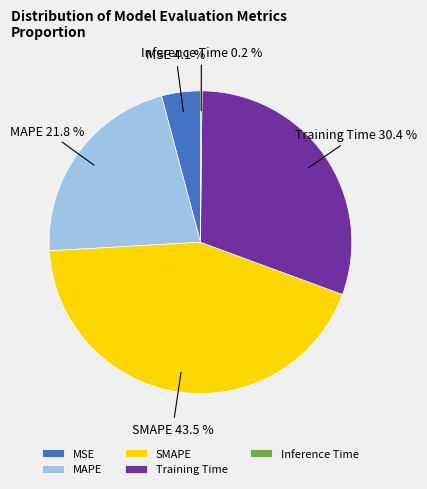

How much of the chart is everything except MAPE?

78.2%